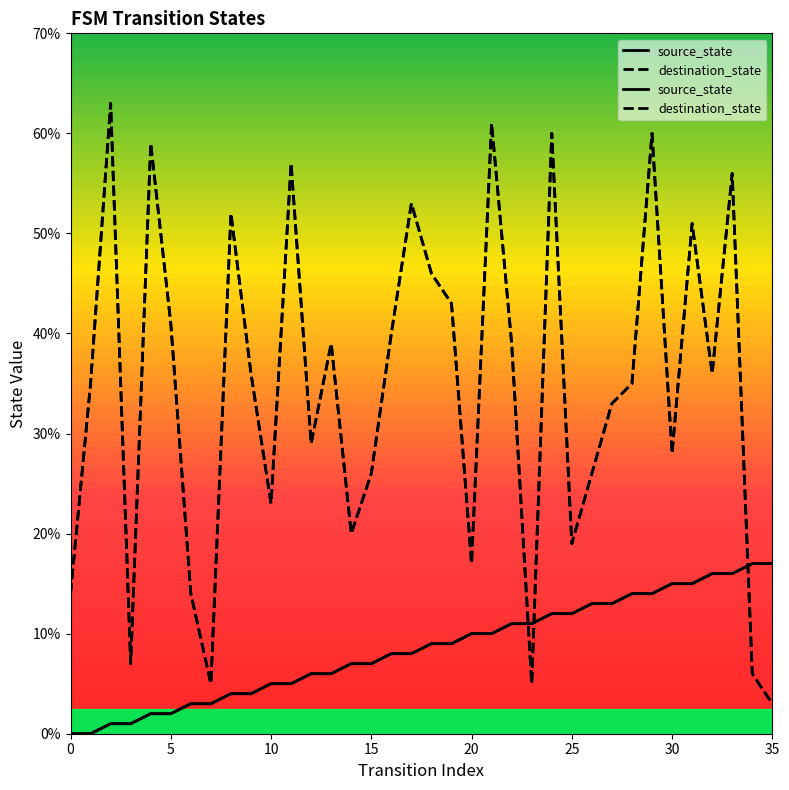

At 33, list the series in order from largest to smallest.

destination_state, source_state